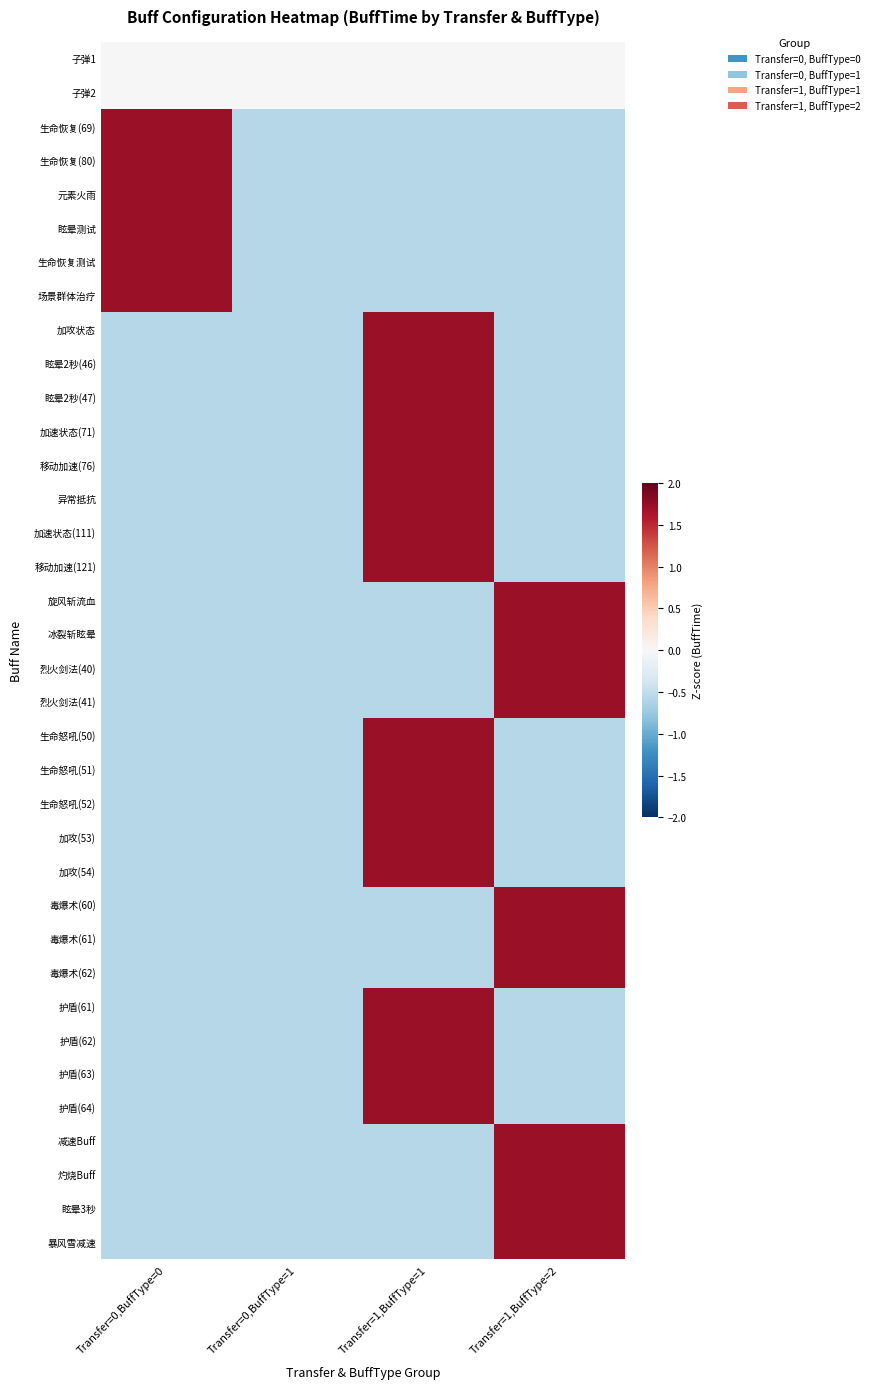

Rank the series by their maximum value, from lowest to highest.

子弹1, 子弹2, 生命恢复(69), 生命恢复(80), 元素火雨, 眩晕测试, 生命恢复测试, 场景群体治疗, 加攻状态, 加速状态(71), 移动加速(76), 加速状态(111), 旋风斩流血, 冰裂斩眩晕, 生命怒吼(50), 生命怒吼(51), 生命怒吼(52), 毒爆术(60), 毒爆术(61), 毒爆术(62), 护盾(61), 护盾(62), 护盾(63), 护盾(64), 减速Buff, 眩晕3秒, 暴风雪减速, 眩晕2秒(46), 眩晕2秒(47), 异常抵抗, 移动加速(121), 烈火剑法(40), 烈火剑法(41), 加攻(53), 加攻(54), 灼烧Buff